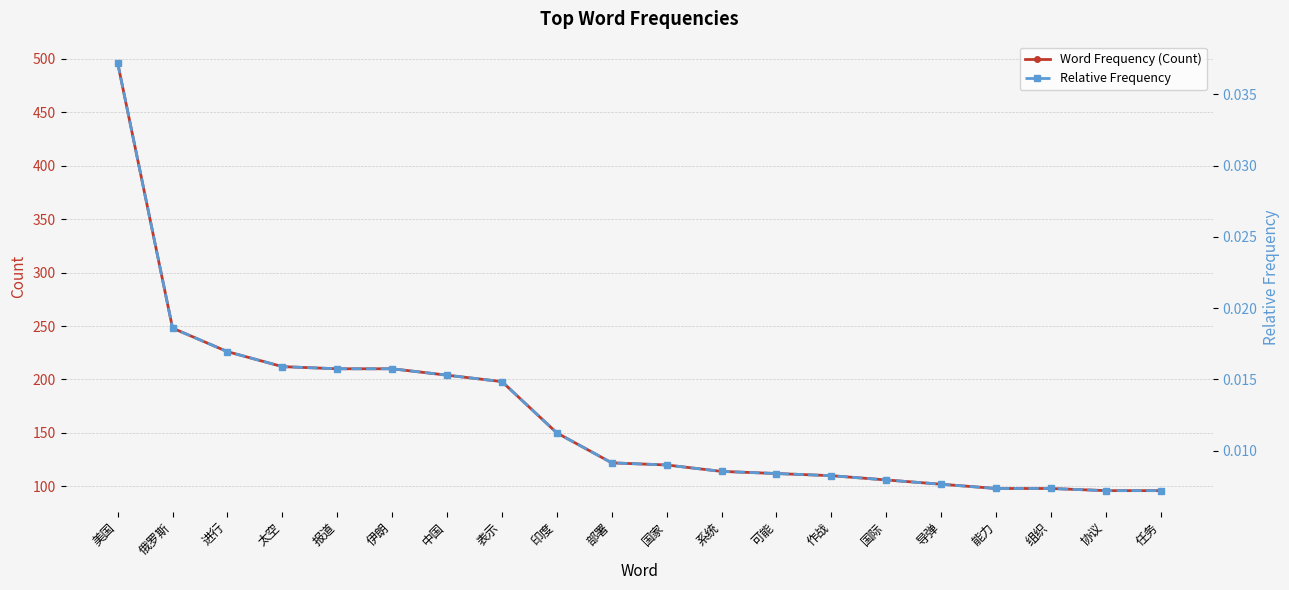

Reading right to left, list all the values displayed in this chart.

Word Frequency (Count): 96.0	96.0	98.0	98.0	102.0	106.0	110.0	112.0	114.0	120.0	122.0	150.0	198.0	204.0	210.0	210.0	212.0	226.0	248.0	496.0
Relative Frequency: 0.0	0.0	0.0	0.0	0.0	0.0	0.0	0.0	0.0	0.0	0.0	0.0	0.0	0.0	0.0	0.0	0.0	0.0	0.0	0.0